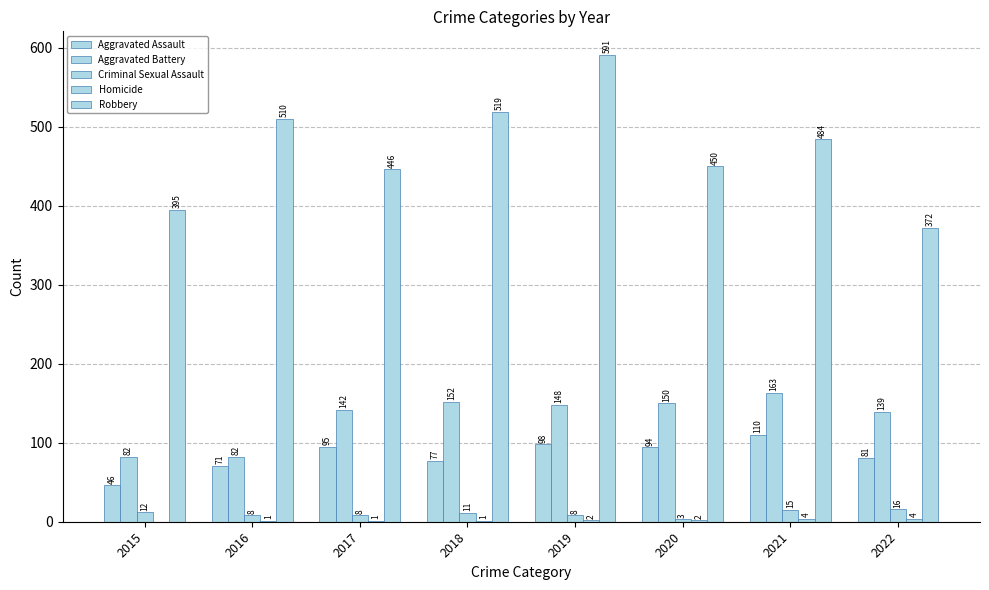

List the labels in order of Homicide value, largest first.

2021, 2022, 2019, 2020, 2016, 2017, 2018, 2015